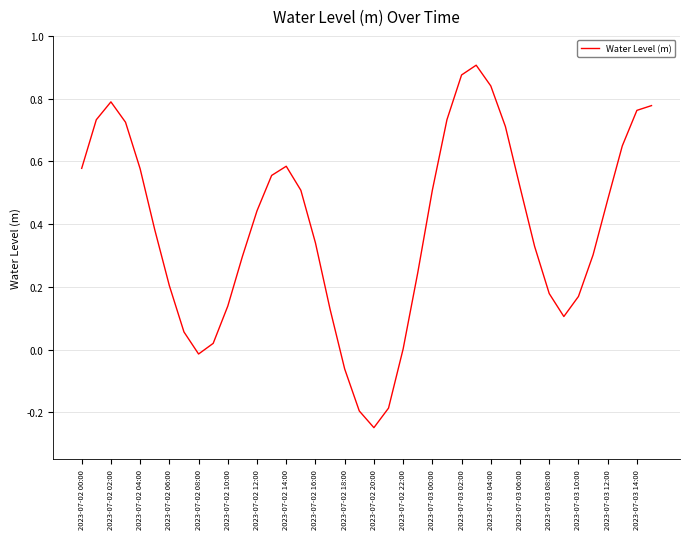

Which category has the lowest value across all series?

2023-07-02 20:00